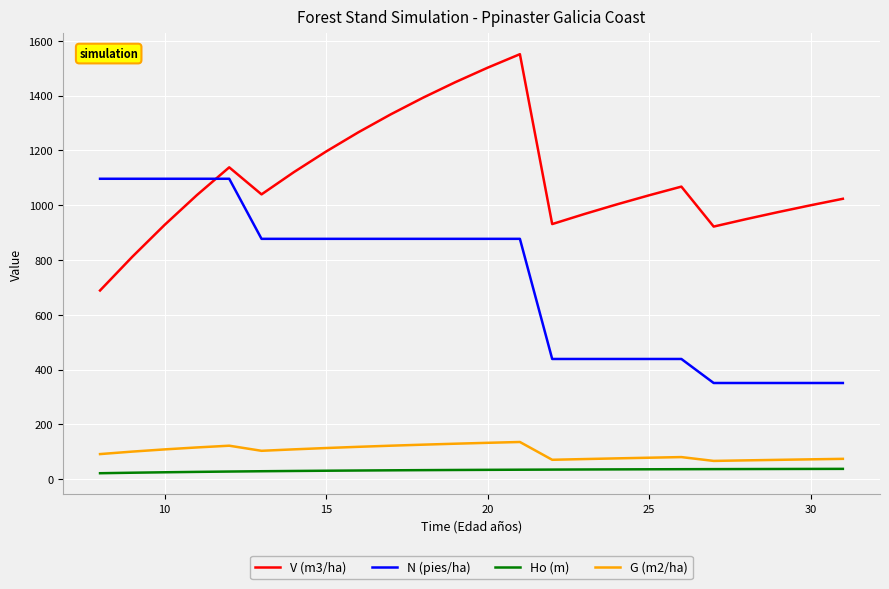

What is the difference between the maximum and minimum values in the G (m2/ha) series?

69.1